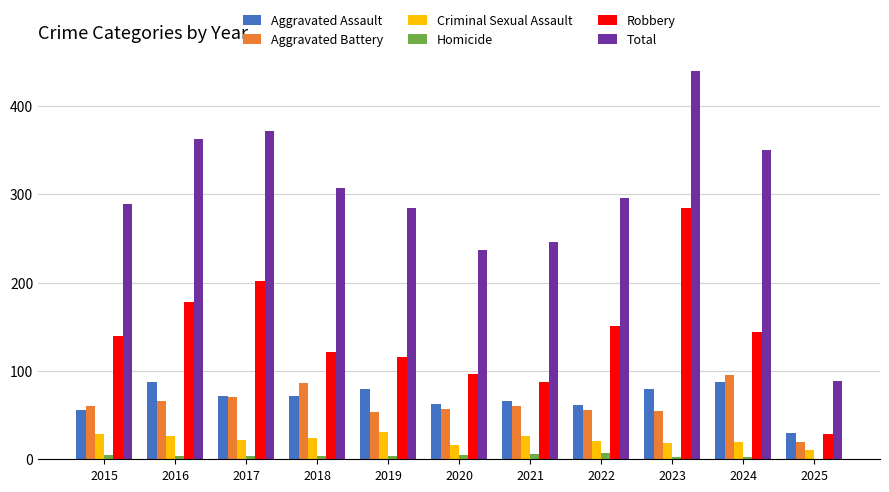

The value of Robbery at 2017 is 202. True or false?

True